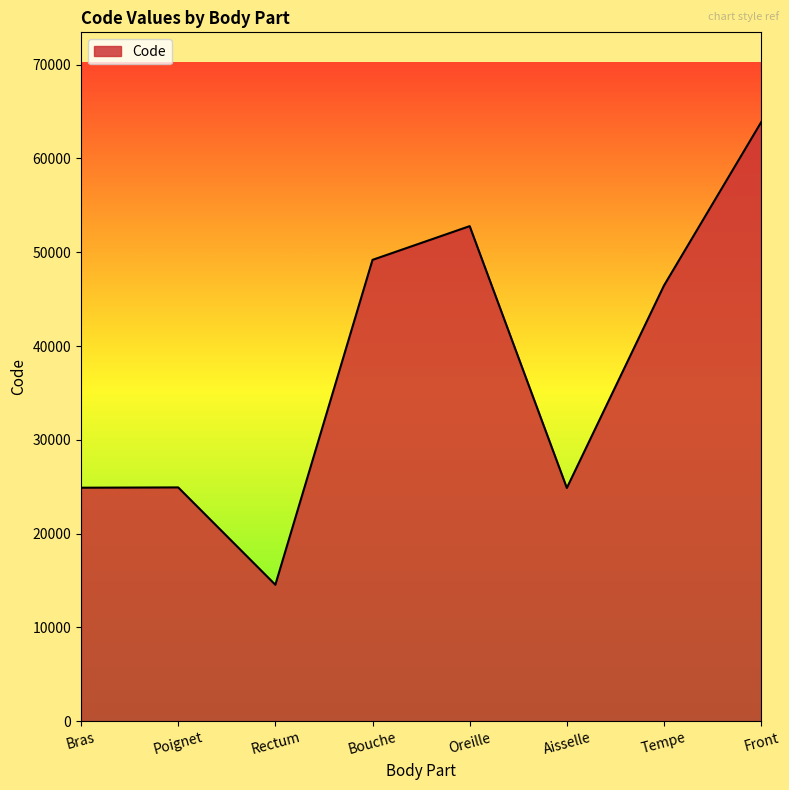

What is the approximate value at Poignet?

24922